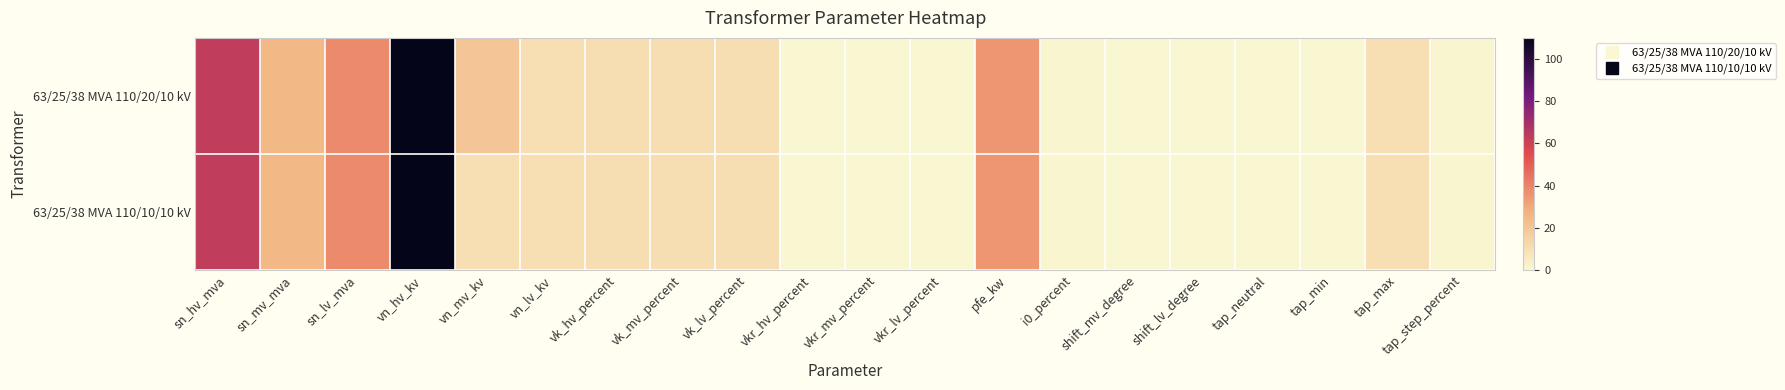

Which has a higher value, vn_lv_kv or shift_mv_degree?

vn_lv_kv